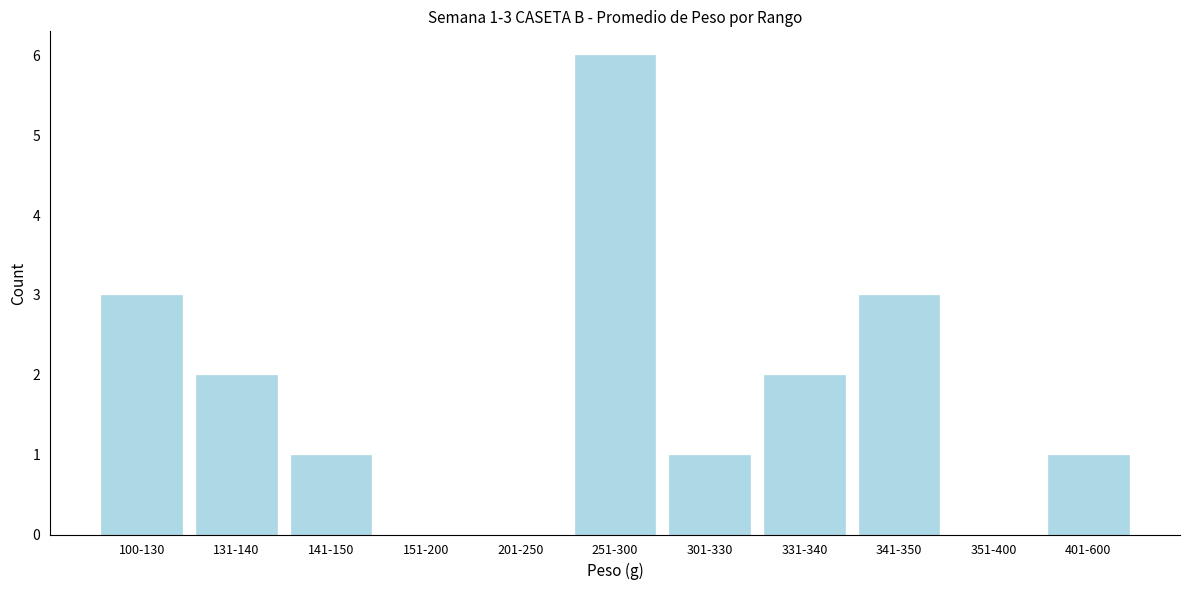

Reading left to right, list all the values displayed in this chart.

100-130=3	131-140=2	141-150=1	151-200=0	201-250=0	251-300=6	301-330=1	331-340=2	341-350=3	351-400=0	401-600=1